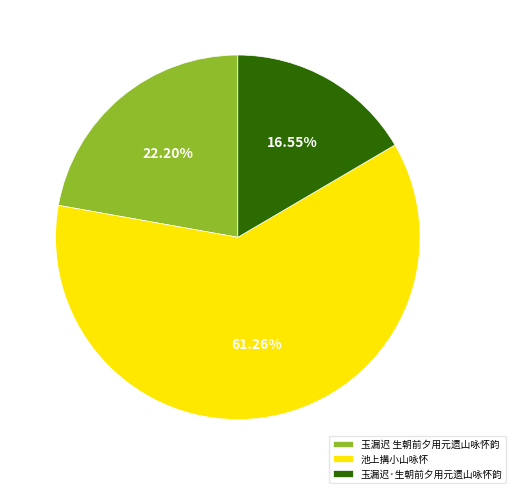

To the nearest percent, what is the combined percentage of 池上搆小山咏怀 and 玉漏迟 生朝前夕用元遗山咏怀韵?

83%